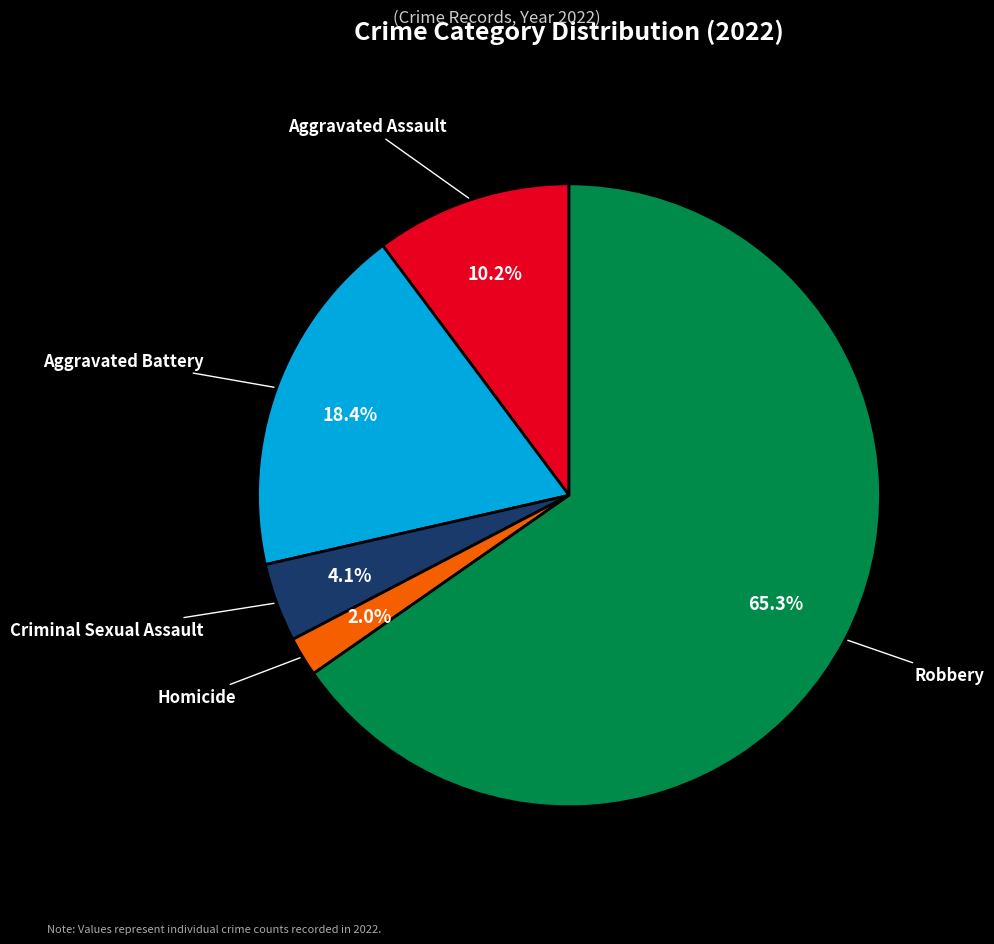

Approximately how many times larger is the value at Aggravated Battery compared to Robbery?

0.3